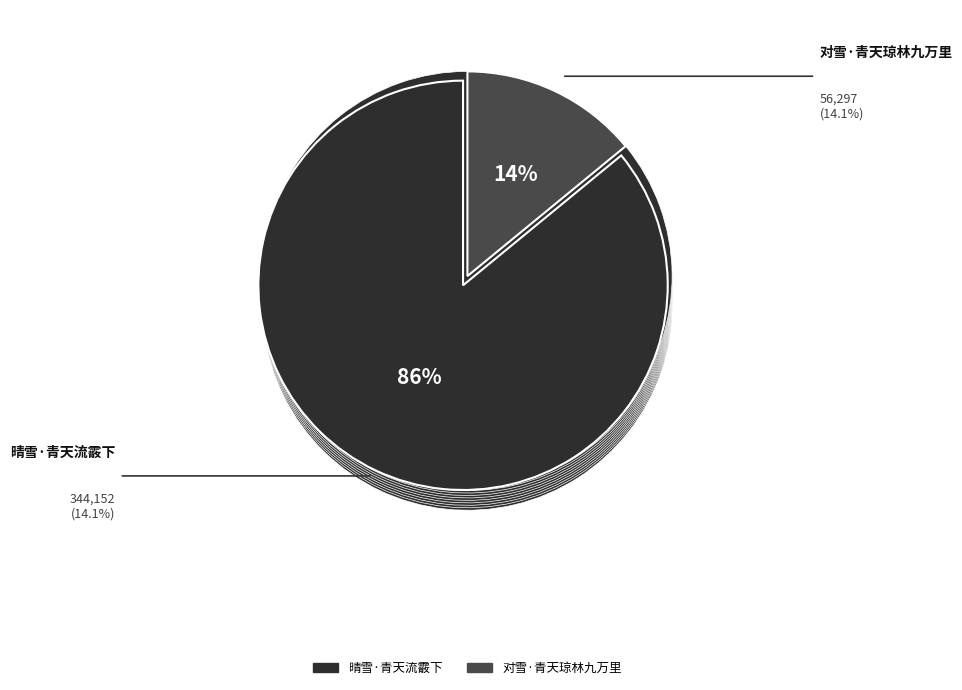

To the nearest percent, what portion does 对雪·青天琼林九万里 represent?

14%